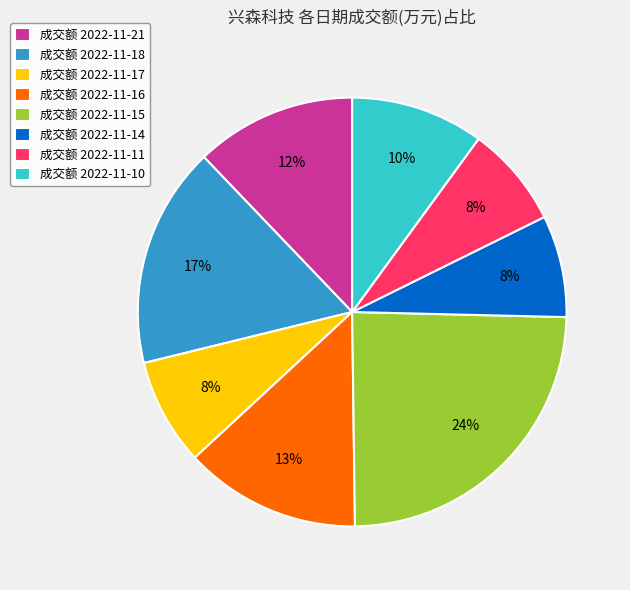

What percentage is the 成交额 2022-11-15 slice, to the nearest percent?

24%